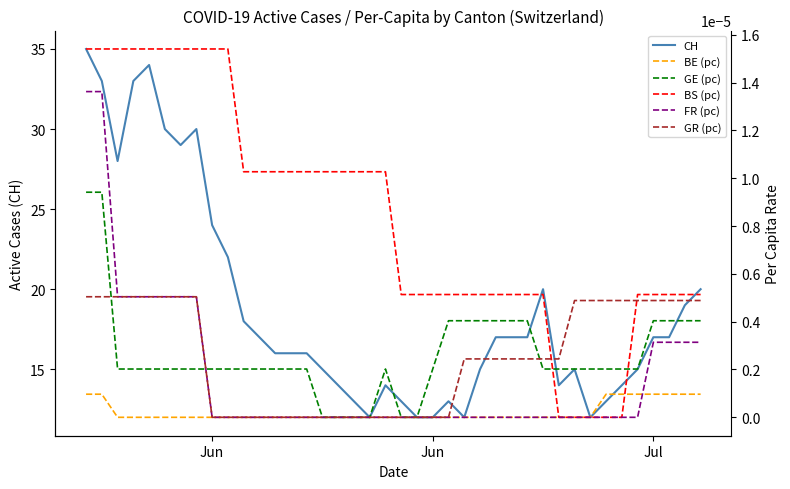

How many lines are shown in the chart?

6